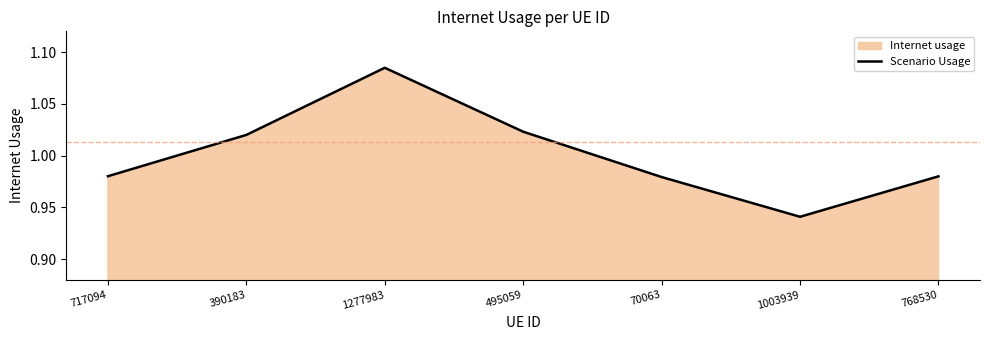

How many lines are shown in the chart?

1